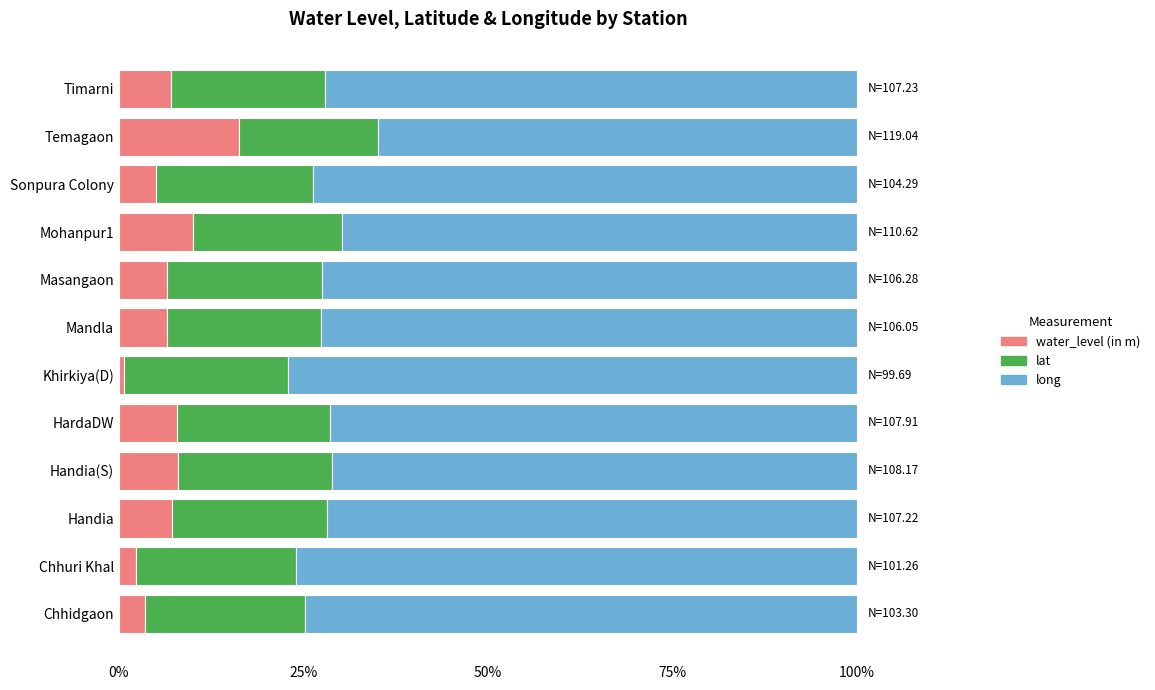

What is the maximum value for water_level (in m)?

16.3